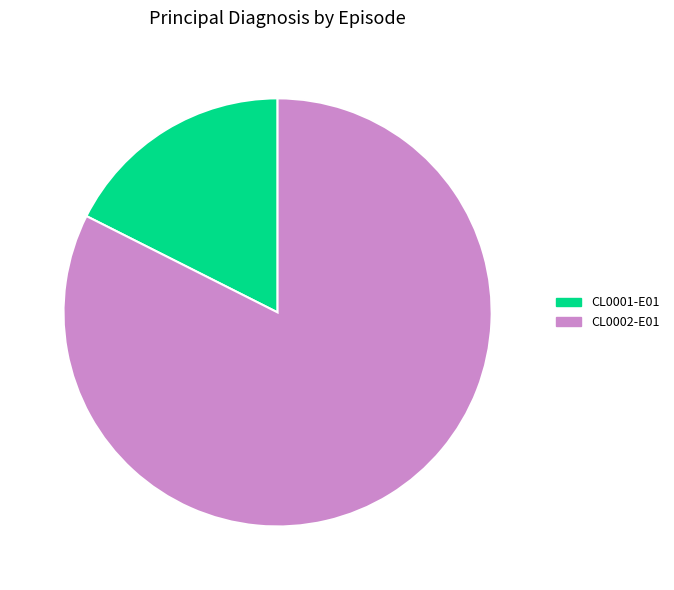

The CL0001-E01 slice represents 18% of the pie. True or false?

True